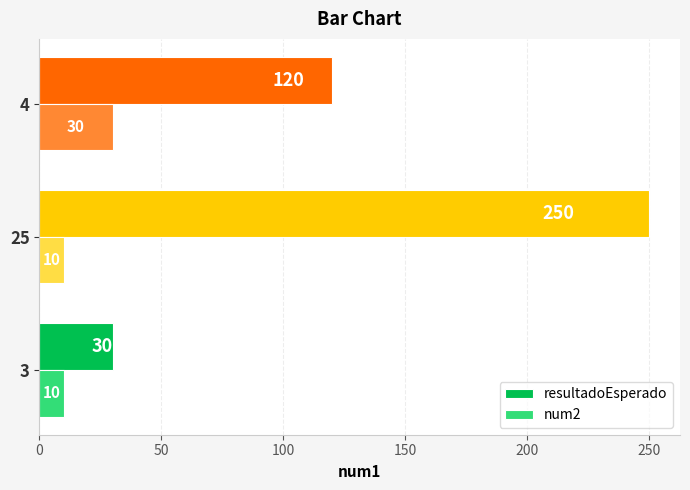

Which category has the highest value in the resultadoEsperado series?

25